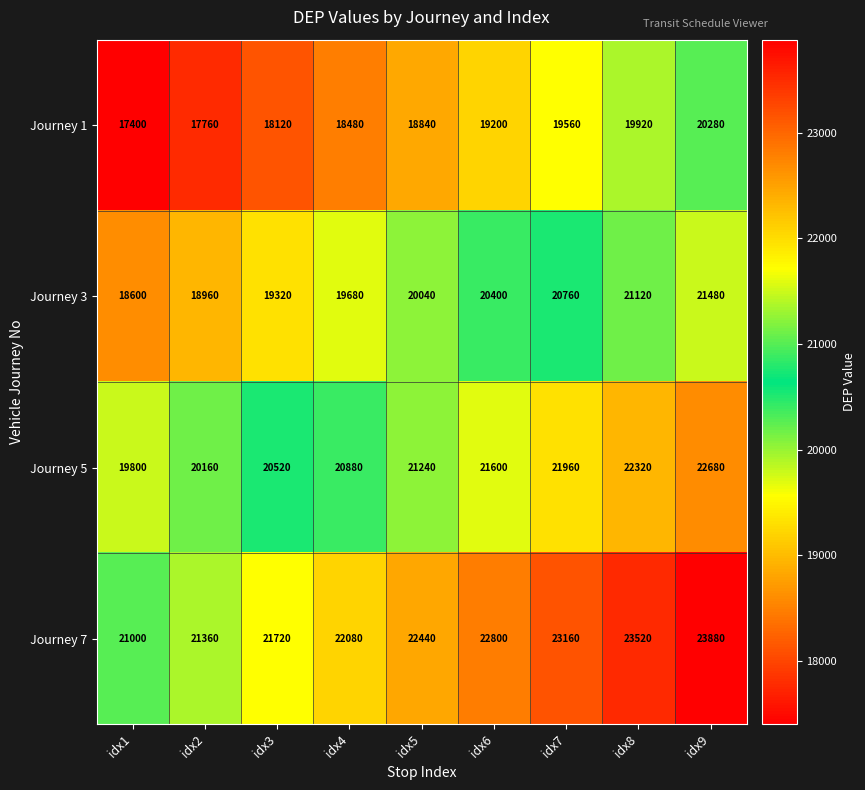

What value does the Journey 1 series have at idx2, to the nearest 50?

17750